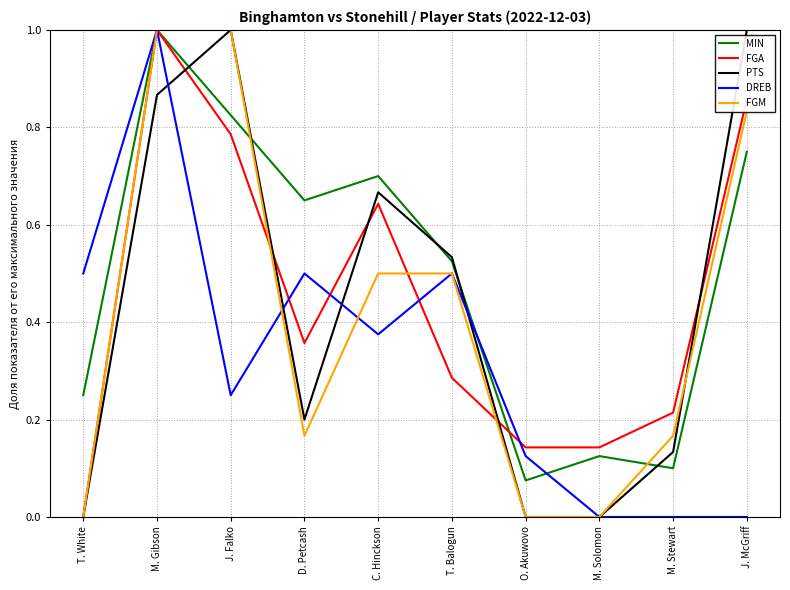

Which series ends up on top after the final intersection of DREB and FGM?

FGM